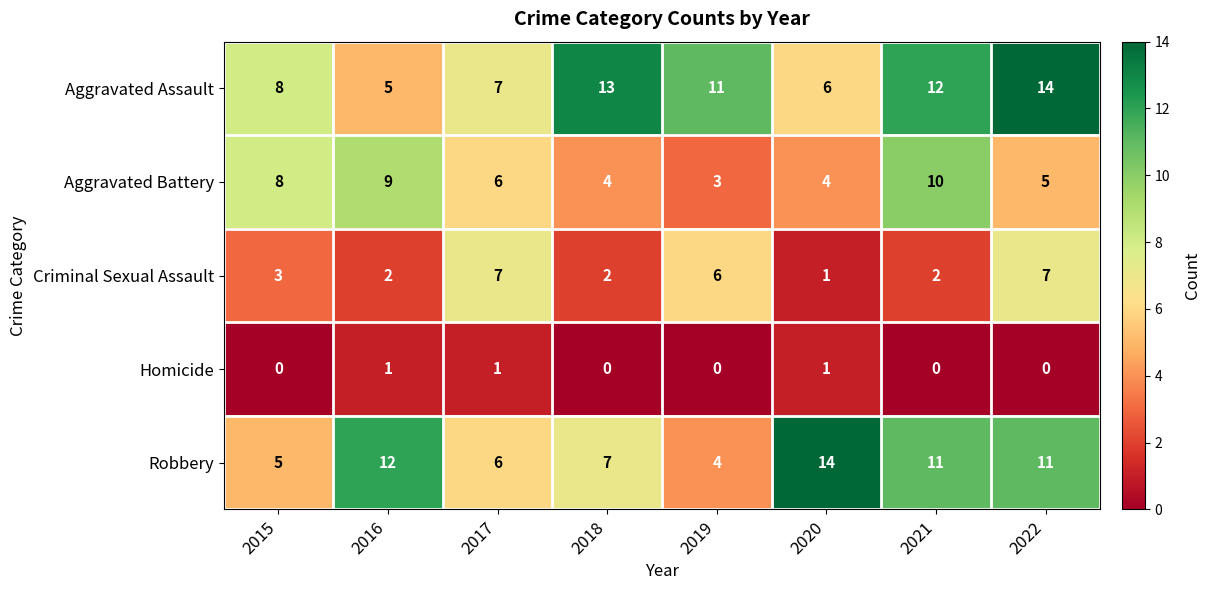

Count the Aggravated Battery values in the range 4 to 9.

6